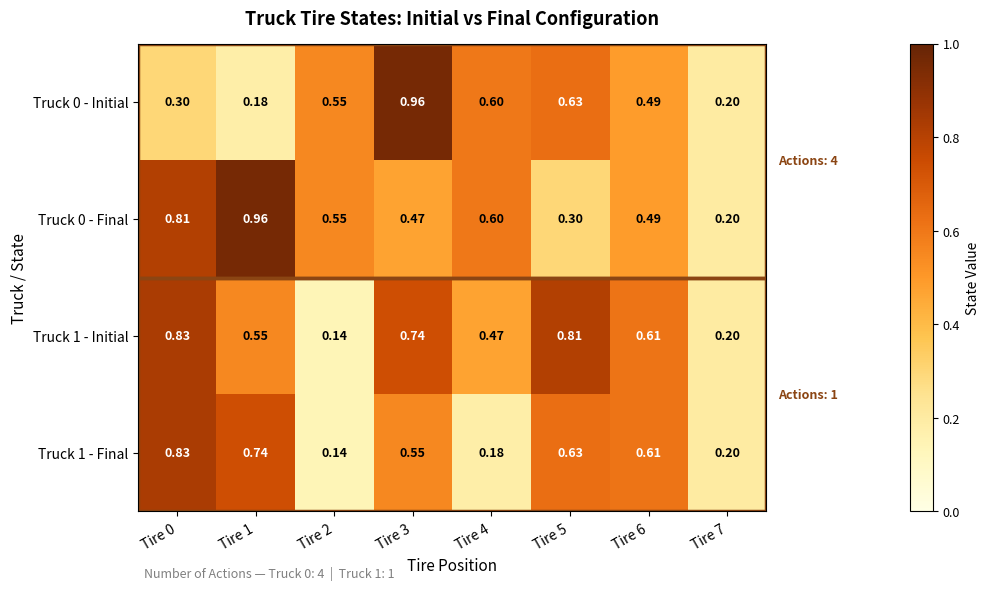

Is the value of Truck 0 - Final at Tire 2 greater than the value of Truck 1 - Initial at Tire 2?

Yes